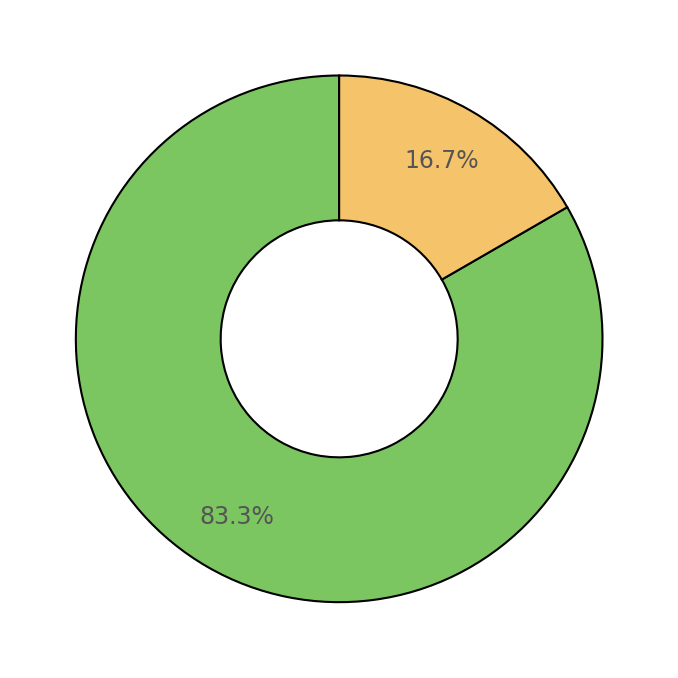

Does any single category account for the majority?

Yes